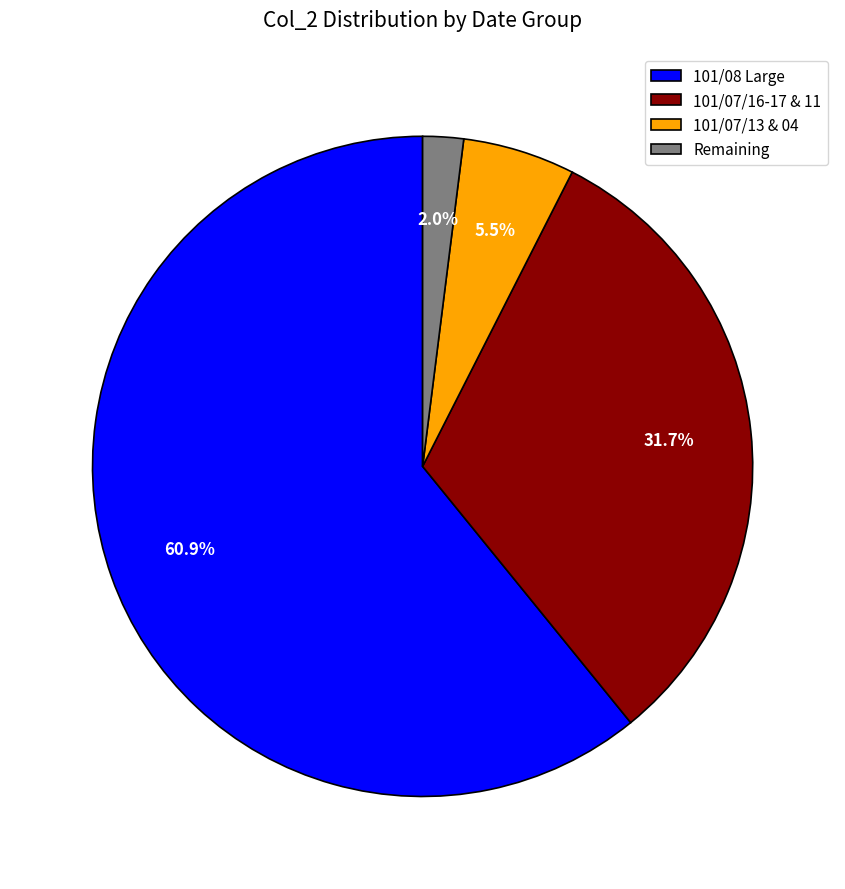

How many slices are in this pie chart?

4